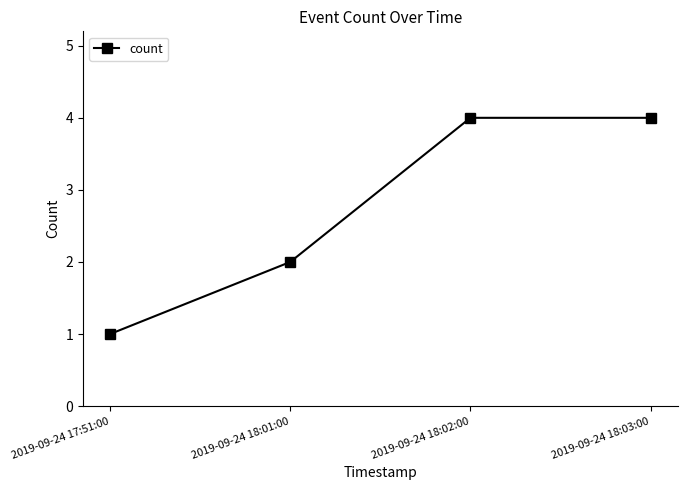

What is the value of the 3rd point from the left?

4